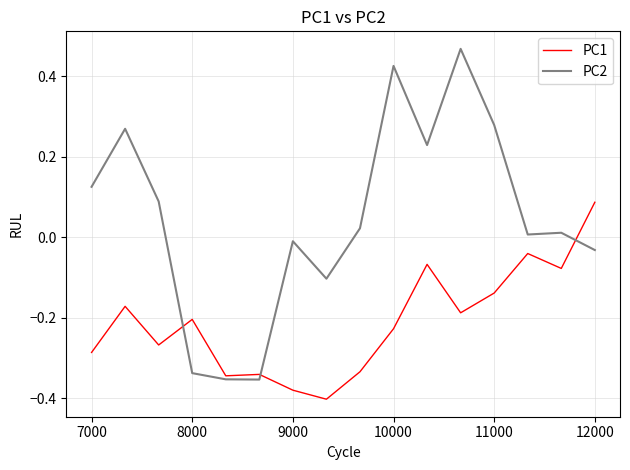

How many intersections are there between PC2 and PC1?

3